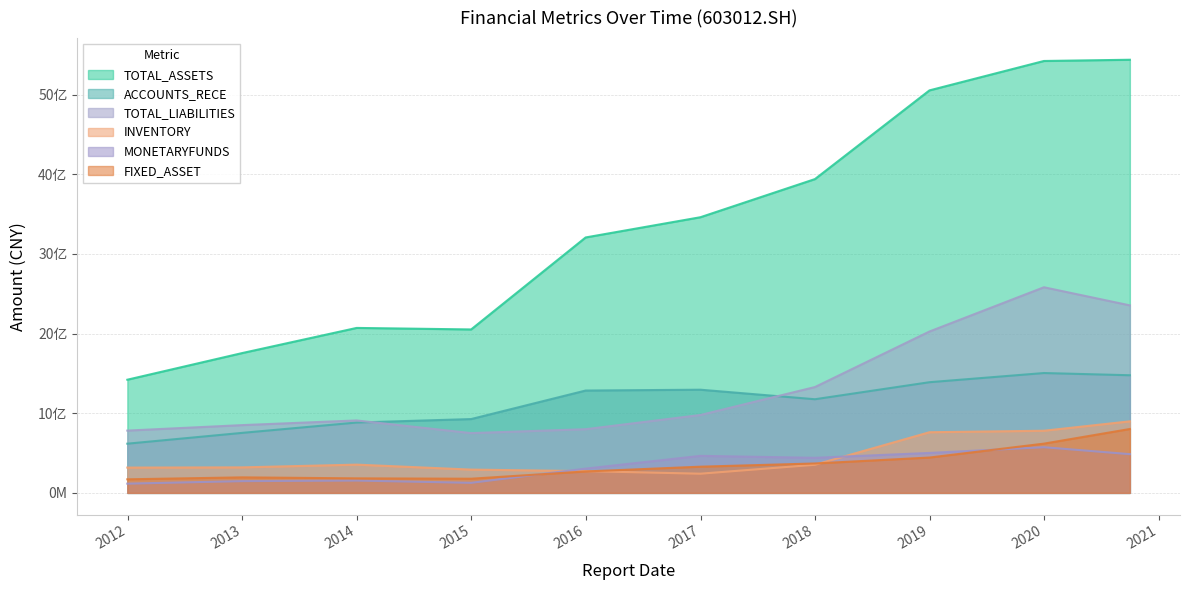

True or false: ACCOUNTS_RECE and MONETARYFUNDS intersect in this chart.

False